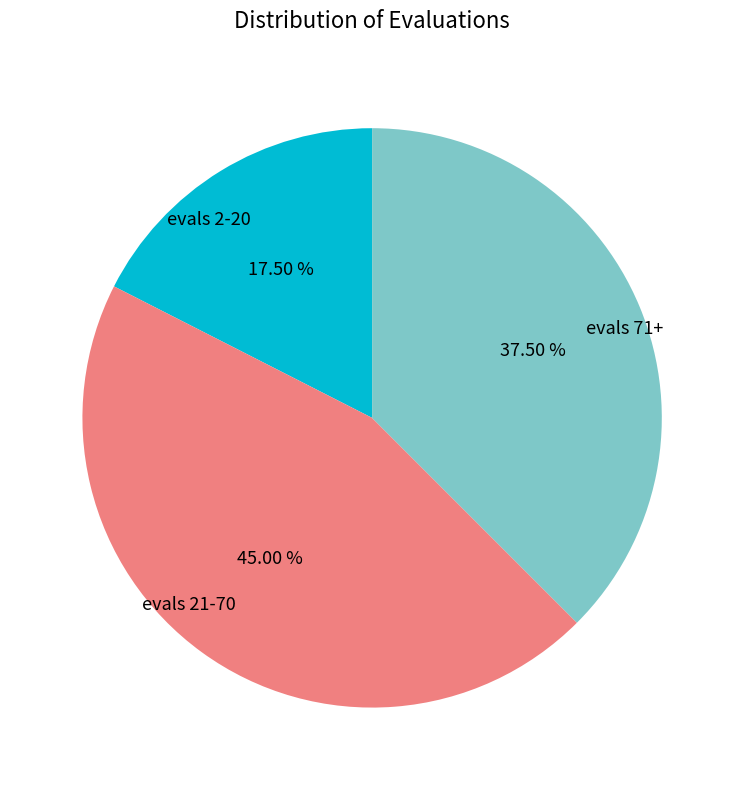

Is there a majority slice in this chart?

No